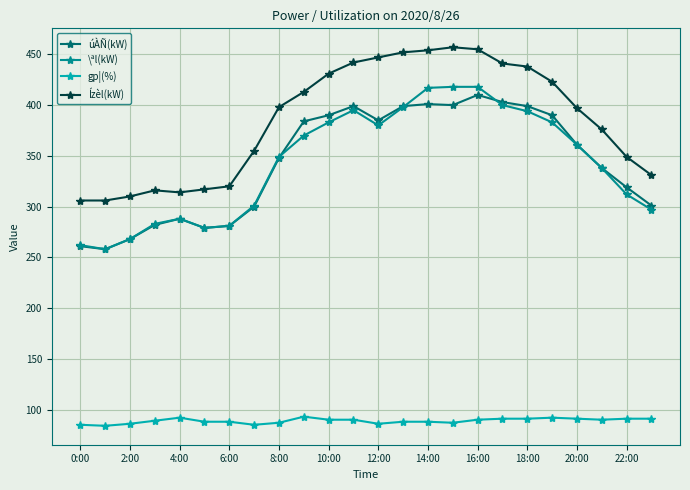

What is the maximum value for úÀÑ(kW)?

410